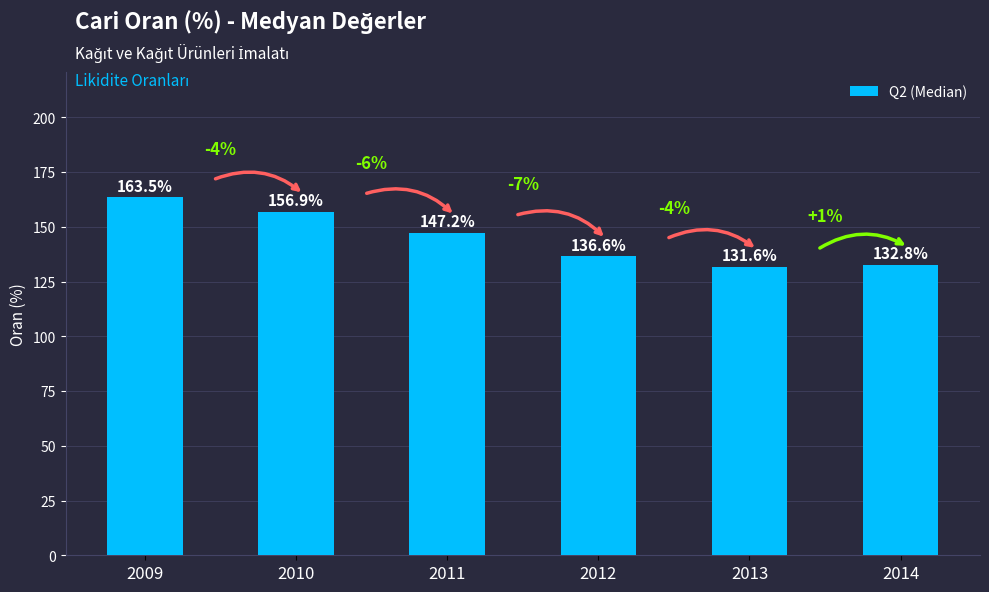

True or false: the data shows 132.8 at 2014.

True